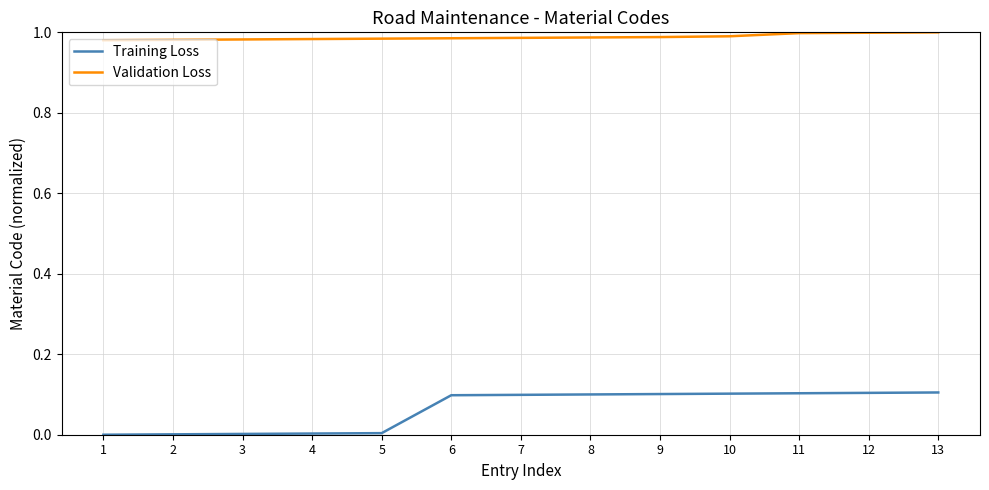

Rank the series at 11 from highest to lowest value.

Validation Loss, Training Loss